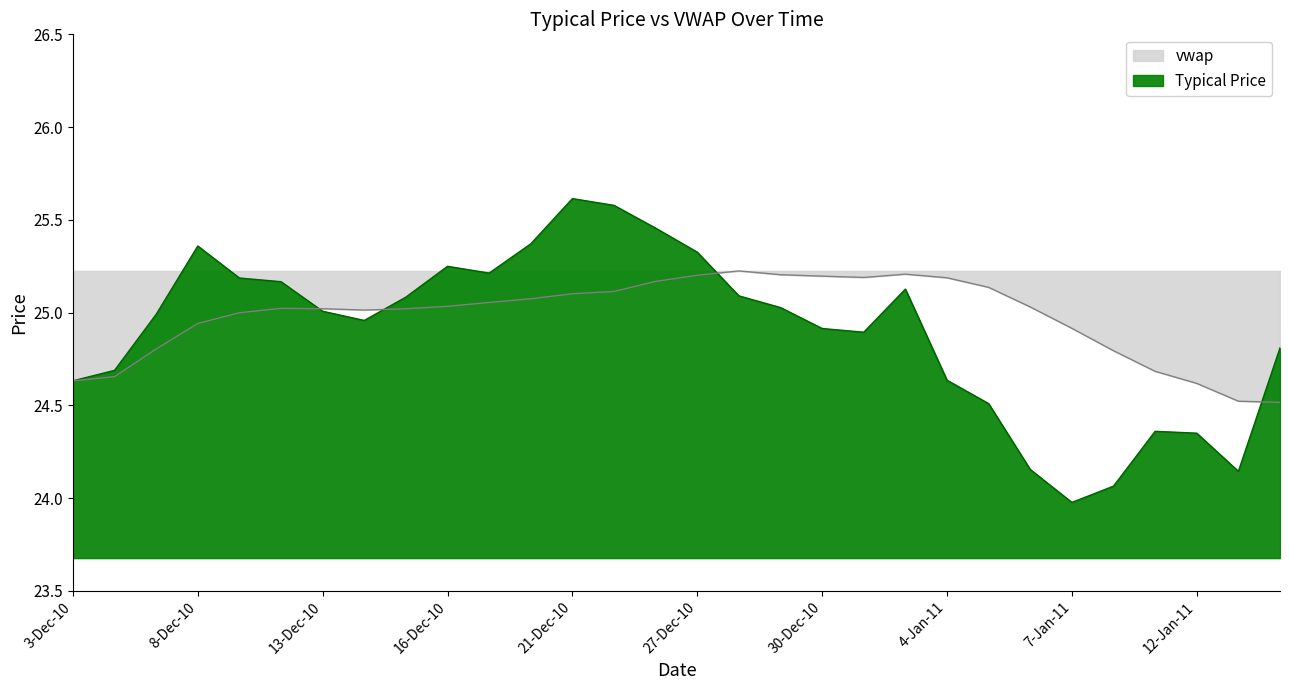

Reading left to right, what are all the values shown in this chart?

Typical Price: 3-Dec-10=24.6	6-Dec-10=24.7	7-Dec-10=25.0	8-Dec-10=25.4	9-Dec-10=25.2	10-Dec-10=25.2	13-Dec-10=25.0	14-Dec-10=25.0	15-Dec-10=25.1	16-Dec-10=25.2	17-Dec-10=25.2	20-Dec-10=25.4	21-Dec-10=25.6	22-Dec-10=25.6	23-Dec-10=25.5	27-Dec-10=25.3	28-Dec-10=25.1	29-Dec-10=25.0	30-Dec-10=24.9	31-Dec-10=24.9	3-Jan-11=25.1	4-Jan-11=24.6	5-Jan-11=24.5	6-Jan-11=24.2	7-Jan-11=24.0	10-Jan-11=24.1	11-Jan-11=24.4	12-Jan-11=24.4	13-Jan-11=24.1	14-Jan-11=24.8
vwap: 3-Dec-10=24.6	6-Dec-10=24.7	7-Dec-10=24.8	8-Dec-10=24.9	9-Dec-10=25.0	10-Dec-10=25.0	13-Dec-10=25.0	14-Dec-10=25.0	15-Dec-10=25.0	16-Dec-10=25.0	17-Dec-10=25.1	20-Dec-10=25.1	21-Dec-10=25.1	22-Dec-10=25.1	23-Dec-10=25.2	27-Dec-10=25.2	28-Dec-10=25.2	29-Dec-10=25.2	30-Dec-10=25.2	31-Dec-10=25.2	3-Jan-11=25.2	4-Jan-11=25.2	5-Jan-11=25.1	6-Jan-11=25.0	7-Jan-11=24.9	10-Jan-11=24.8	11-Jan-11=24.7	12-Jan-11=24.6	13-Jan-11=24.5	14-Jan-11=24.5